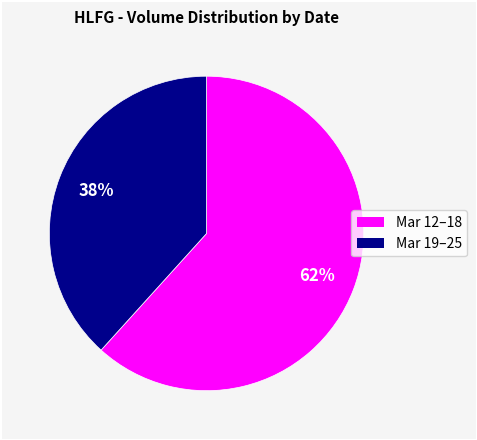

Is there any slice that represents more than half of the pie?

Yes